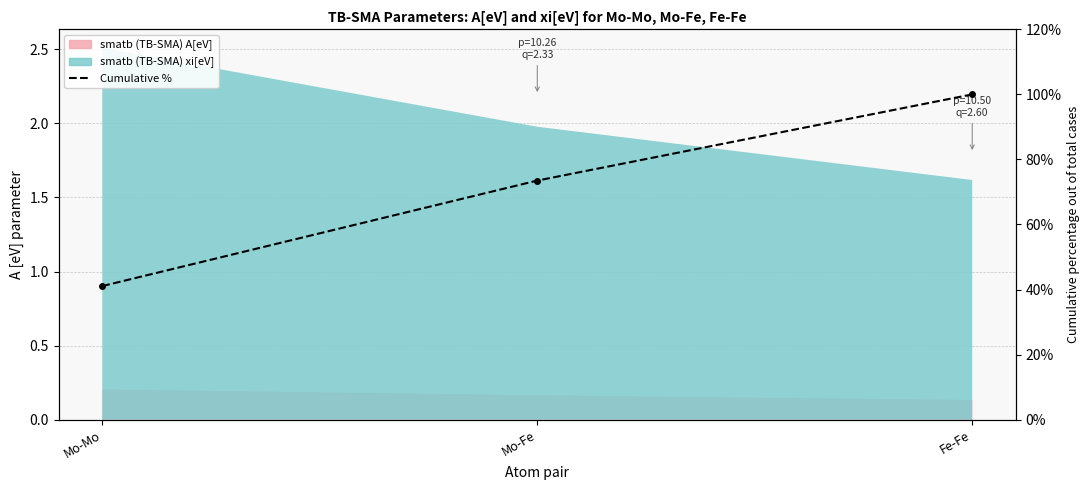

Which category has the highest value across all series?

Fe-Fe